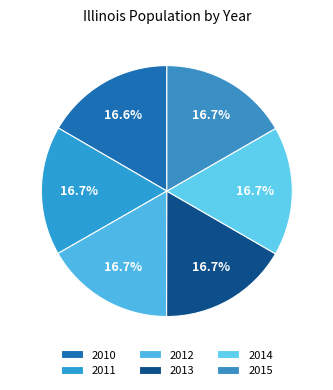

Count the number of slices in the pie.

6